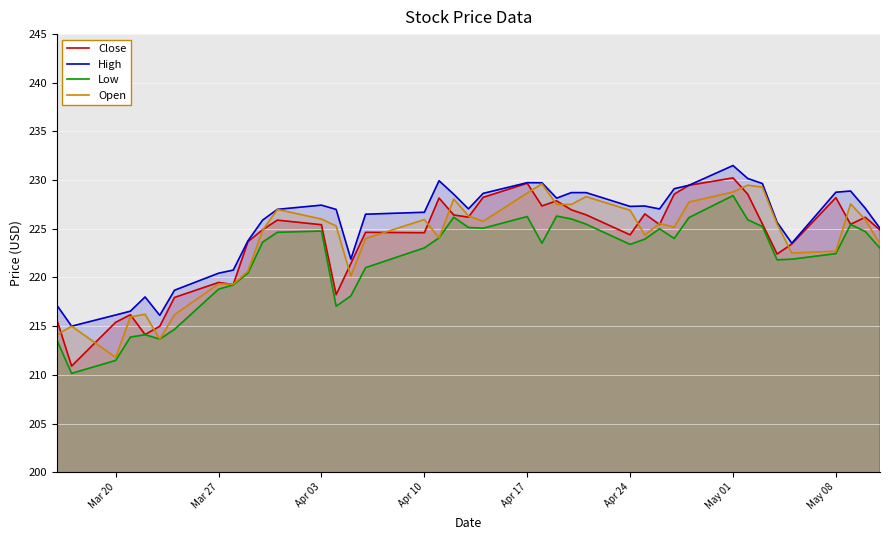

Reading right to left, extract all data points from this chart.

Close: 224.9	226.2	225.5	228.2	223.4	222.4	225.5	228.6	230.2	229.5	228.6	225.4	226.5	224.4	226.4	226.9	227.9	227.4	229.7	228.2	226.2	226.4	228.2	224.6	224.6	221.4	218.2	225.4	225.9	224.9	223.7	219.3	219.5	217.9	215.0	214.1	216.2	215.4	210.9	215.6
High: 225.1	227.1	228.9	228.8	223.5	225.7	229.6	230.2	231.5	229.5	229.1	227.0	227.3	227.3	228.7	228.7	228.1	229.7	229.7	228.6	227.1	228.6	229.9	226.7	226.5	221.9	227.0	227.4	227.0	225.9	223.8	220.8	220.4	218.7	216.1	218.0	216.5	216.1	215.0	217.1
Low: 223.0	224.7	225.4	222.4	221.9	221.8	225.2	225.9	228.4	226.1	224.0	225.0	223.9	223.4	225.5	226.0	226.3	223.5	226.3	225.1	225.1	226.2	224.1	223.0	221.0	218.1	217.1	224.8	224.6	223.6	220.4	219.2	218.8	214.7	213.7	214.1	213.9	211.5	210.1	213.6
Open: 223.4	225.9	227.6	222.7	222.5	225.5	229.3	229.5	228.8	227.8	225.2	225.6	224.4	226.9	228.3	227.5	227.5	229.6	228.7	225.8	226.3	228.1	224.1	225.9	224.0	220.1	225.3	226.0	227.0	224.9	220.7	219.3	219.4	216.2	213.7	216.2	215.9	211.8	215.0	214.1